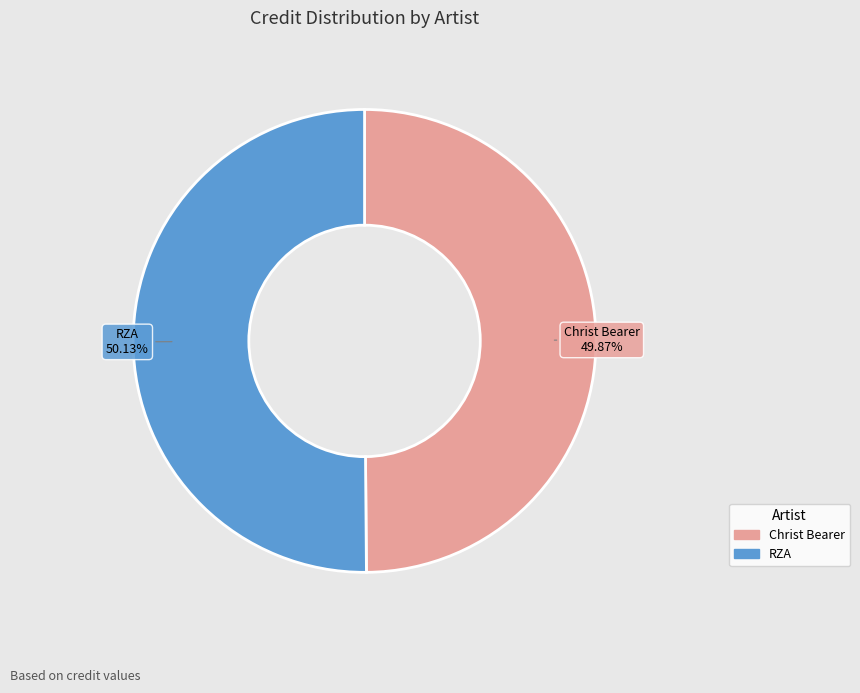

Combined, do RZA and Christ Bearer account for over 50%?

Yes